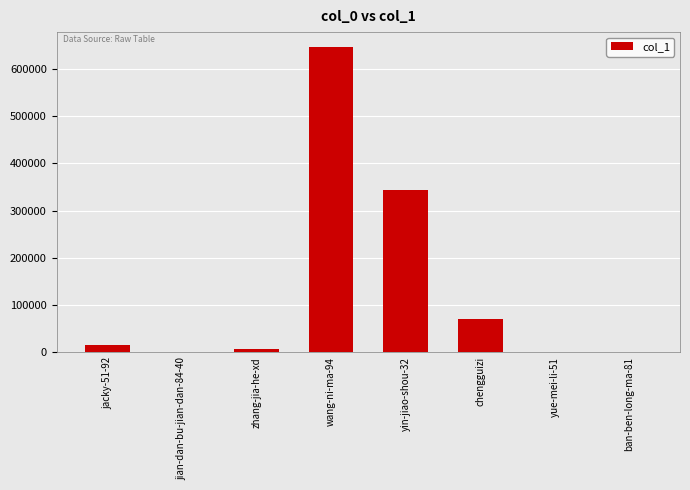

Which label corresponds to the largest value in the chart?

wang-ni-ma-94